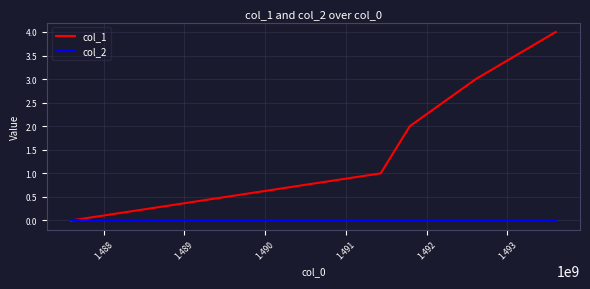

Rank the series by their average value, from lowest to highest.

col_2, col_1